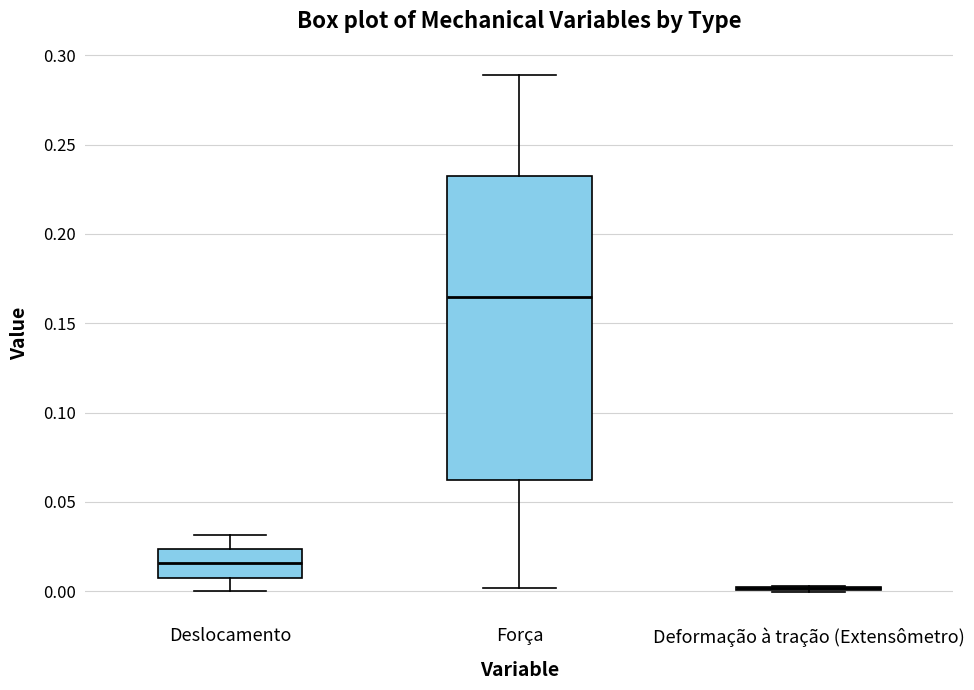

Reading left to right, read every box against the y-axis: the position of its median line, the range the box covers, and the ends of its whiskers. The values are not printed on the chart, so give them approximately, as read against the axis.

Deslocamento: median 0.015, box 0.010 to 0.025, whiskers 0.000 to 0.030
Força: median 0.165, box 0.060 to 0.235, whiskers 0.000 to 0.290
Deformação à tração (Extensômetro): box collapsed to a line at 0.000, whiskers 0.000 to 0.005